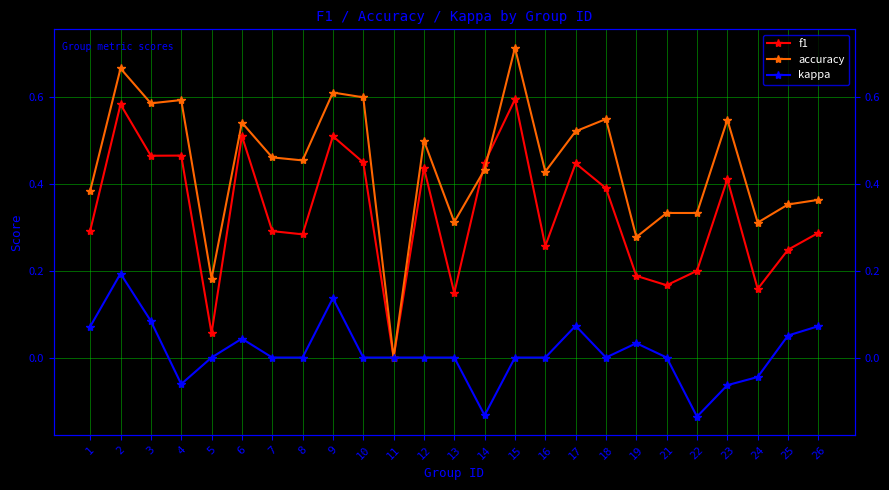

Between 11 and 7, which is larger?

7